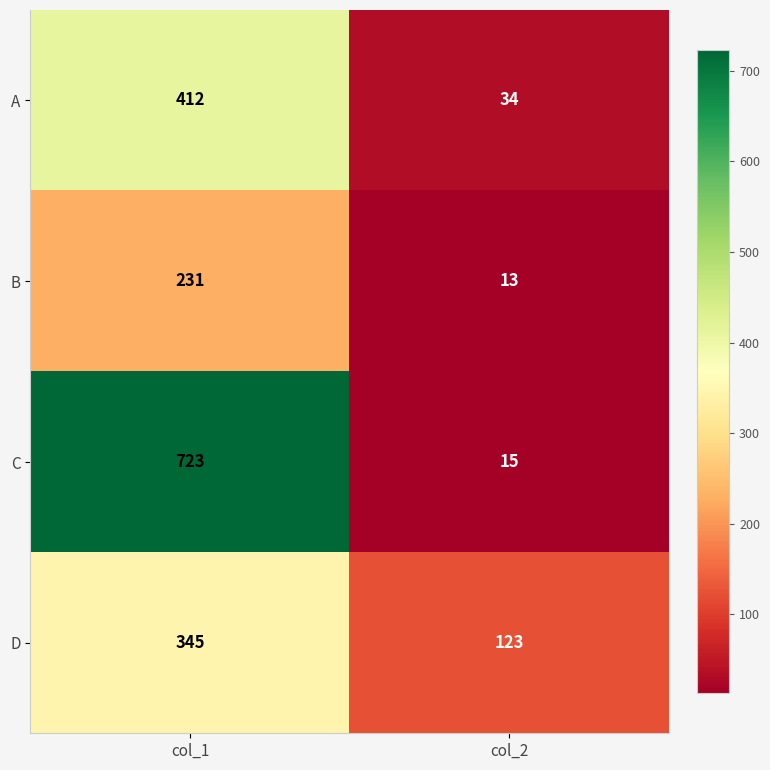

Count the number of categories in the chart.

2